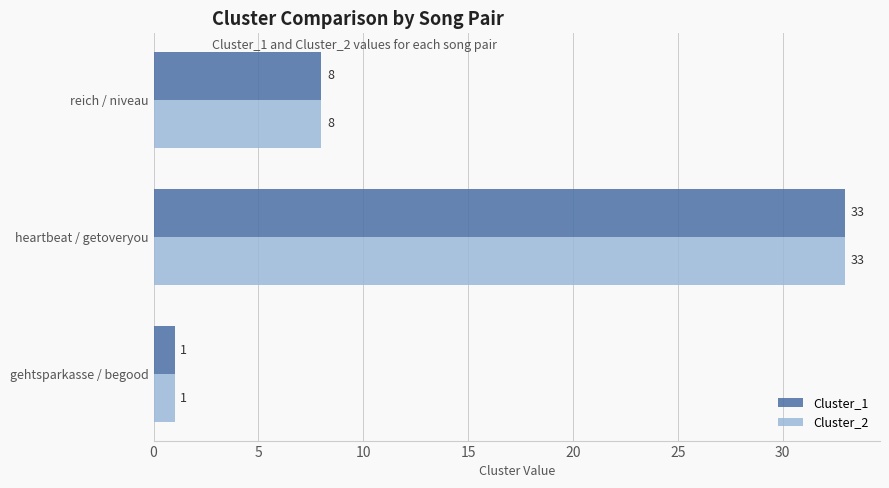

The value of Cluster_1 at heartbeat / getoveryou is 58. True or false?

False